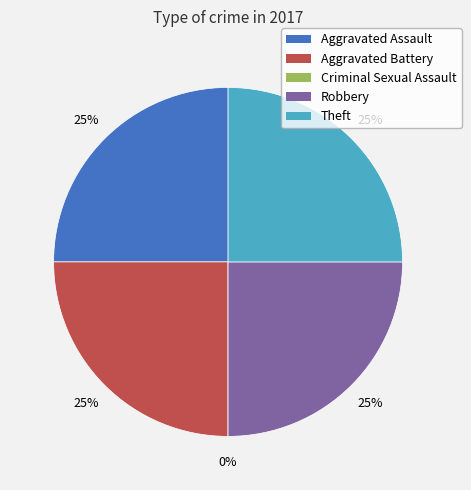

How many slices are in this pie chart?

5